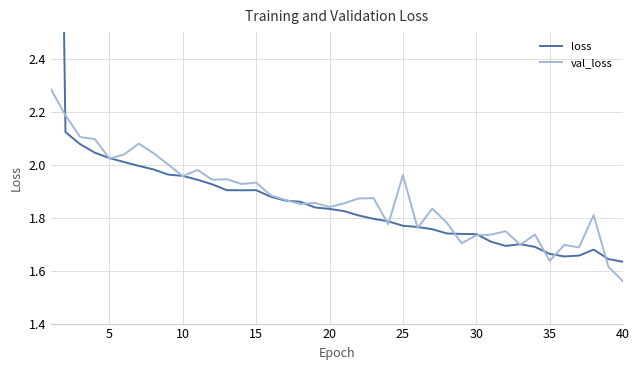

At how many categories does at least one series exceed 1?

40